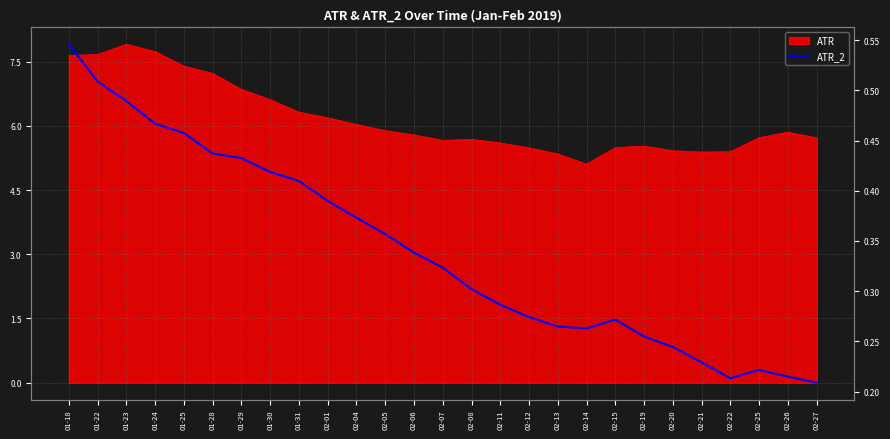

Reading right to left, extract all data points from this chart.

0.2	0.2	0.2	0.2	0.2	0.2	0.3	0.3	0.3	0.3	0.3	0.3	0.3	0.3	0.3	0.4	0.4	0.4	0.4	0.4	0.4	0.4	0.5	0.5	0.5	0.5	0.5